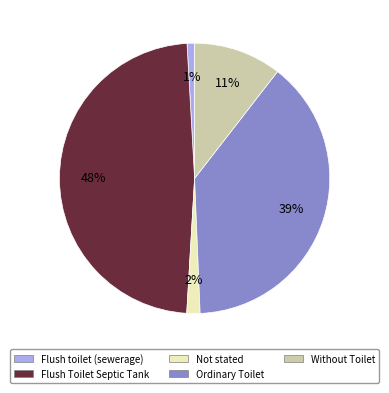

What is the largest slice in the pie chart?

Flush Toilet Septic Tank